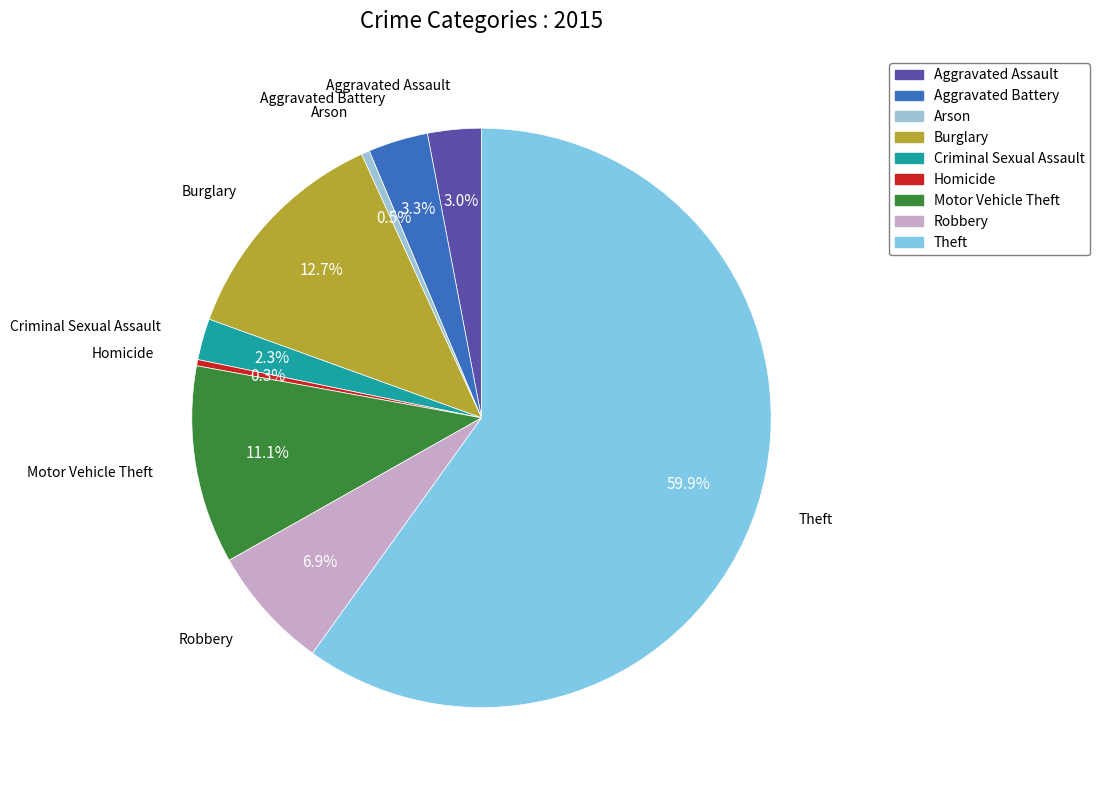

Between Theft and Homicide, which is larger?

Theft